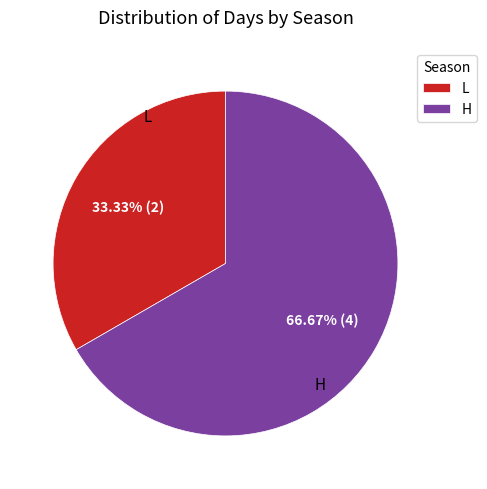

Count the number of slices in the pie.

2